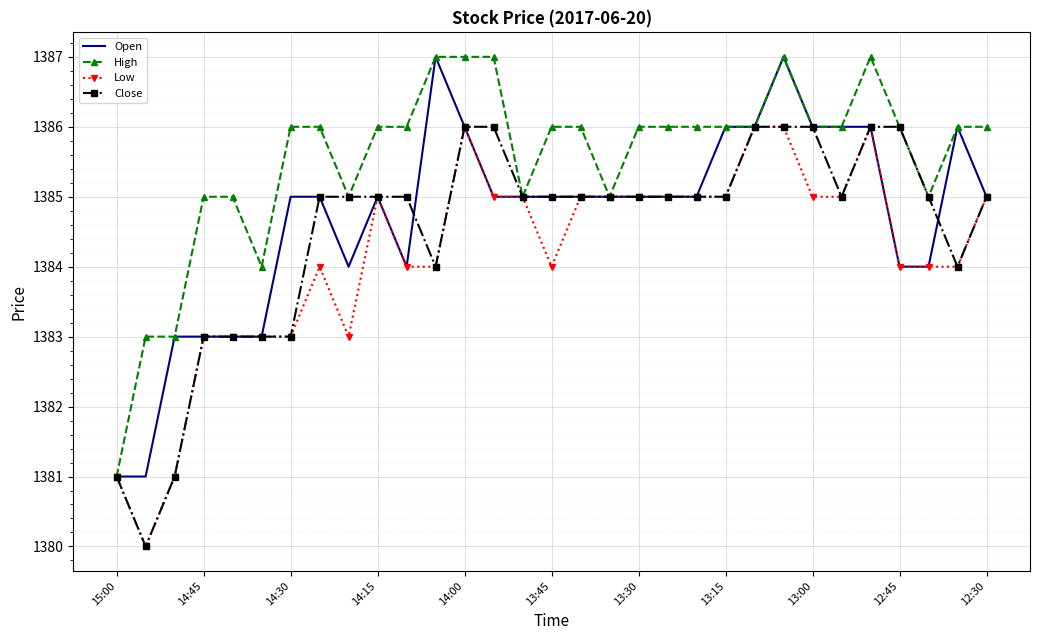

List the series in order of their overall mean, highest first.

High, Open, Close, Low